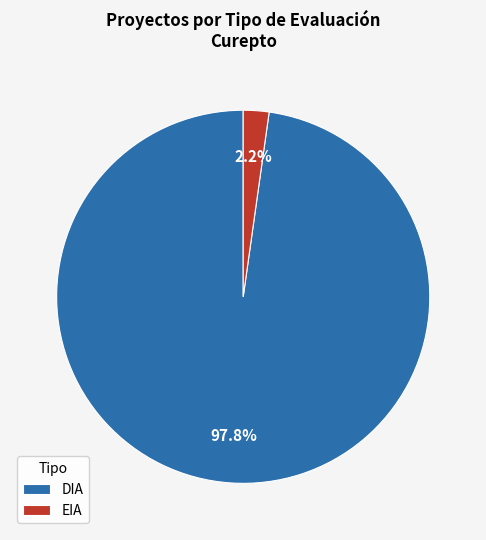

What percentage is the DIA slice, to the nearest percent?

98%